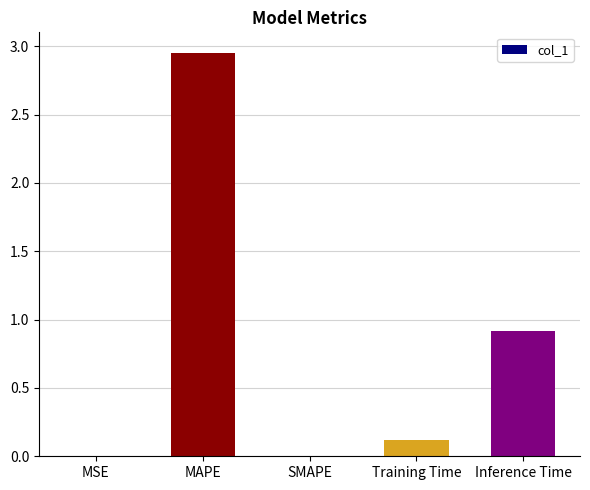

True or false: the data shows 0.9 at Inference Time.

True